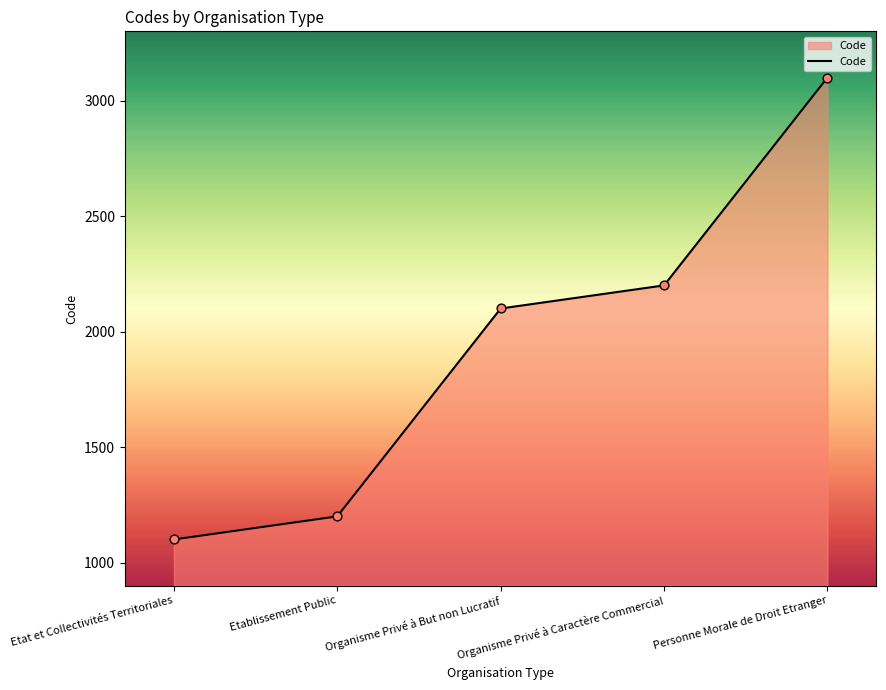

What is the change in value from Organisme Privé à But non Lucratif to Personne Morale de Droit Etranger?

+1000